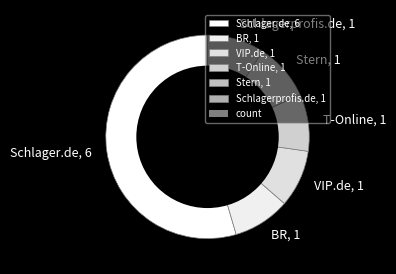

Combined, do VIP.de, 1 and Schlagerprofis.de, 1 account for over 50%?

No